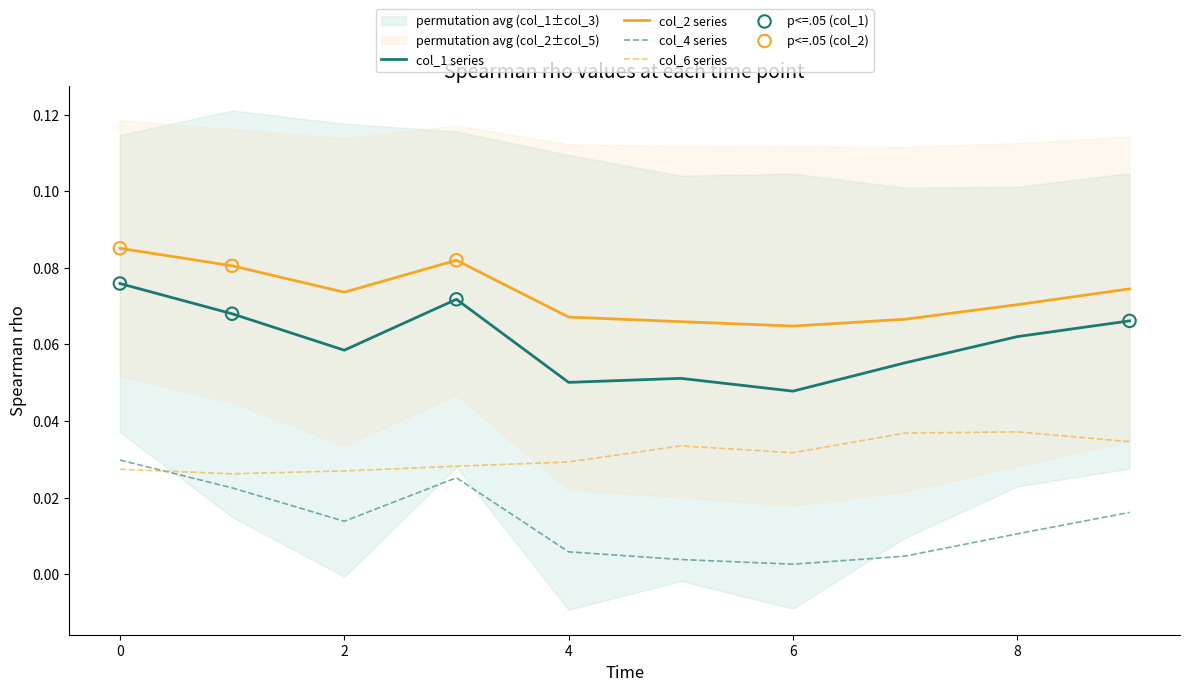

Is the value of col_4 series at 6 greater than the value of col_2 series at 8?

No